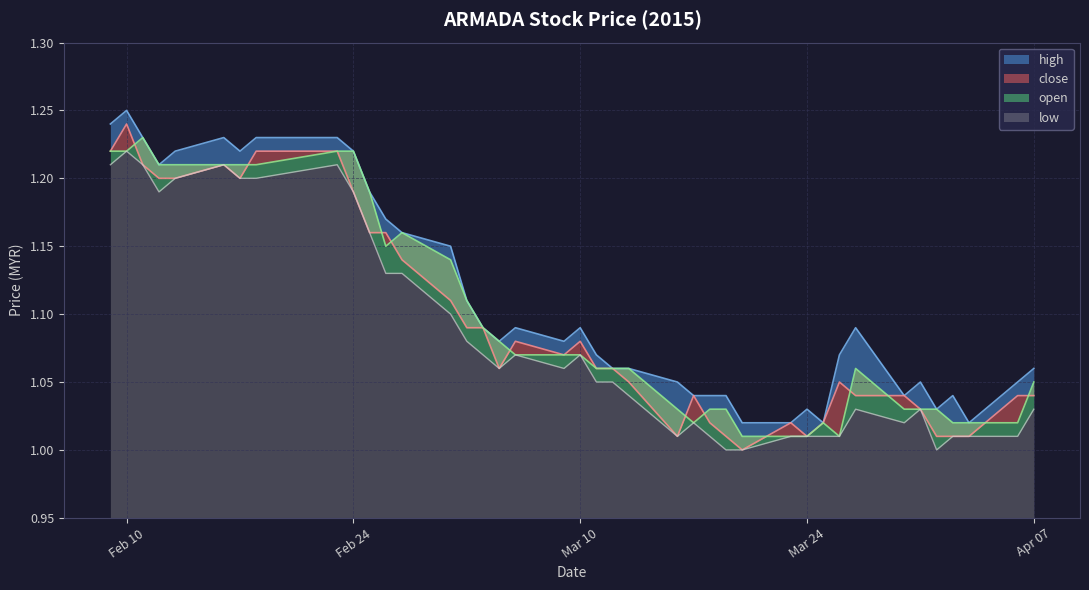

What position from the right is 2015-03-20?

13